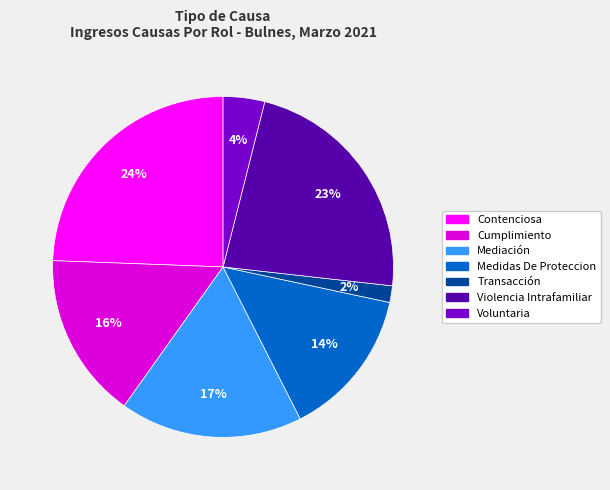

Rank the categories by value from lowest to highest.

Transacción, Voluntaria, Medidas De Proteccion, Cumplimiento, Mediación, Violencia Intrafamiliar, Contenciosa